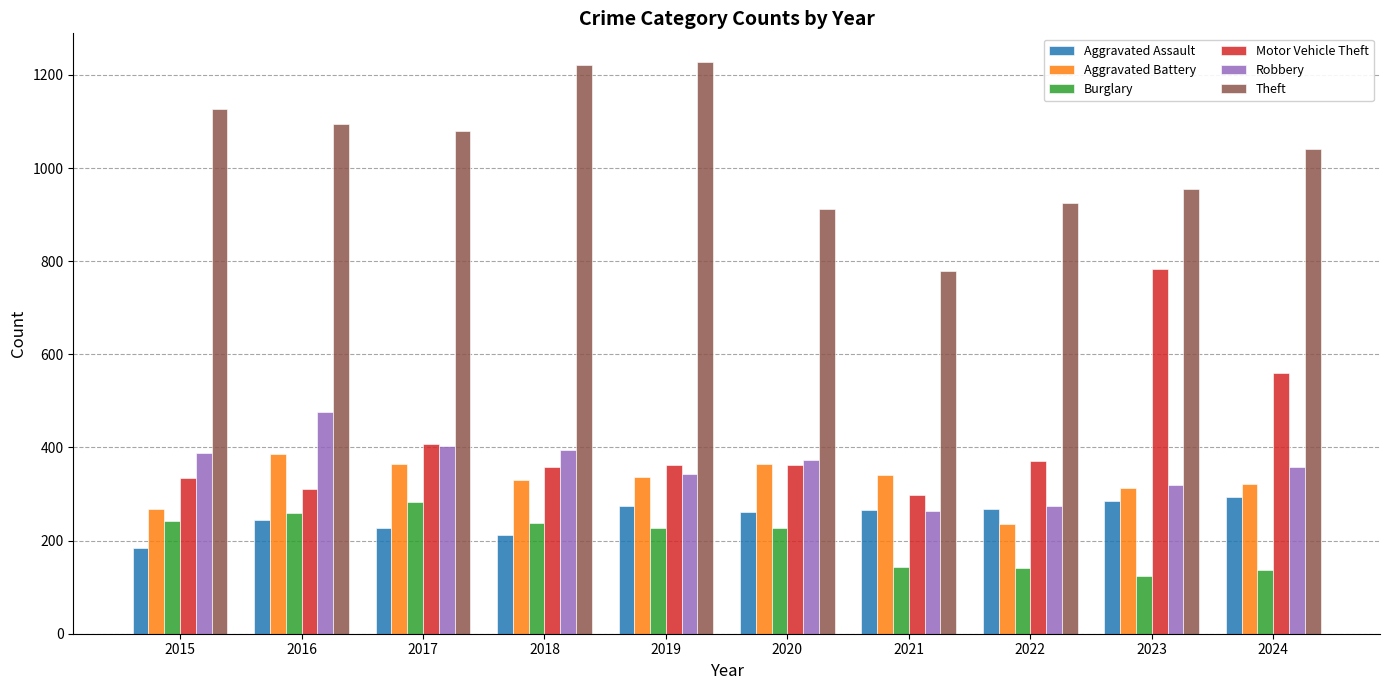

How many bars are there in each group?

6